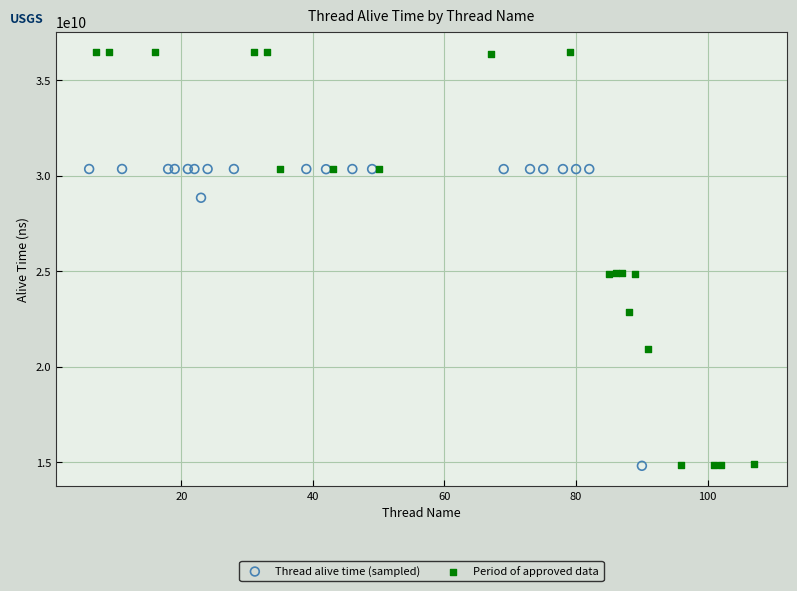

Which series has the widest spread of Y values?

Period of approved data